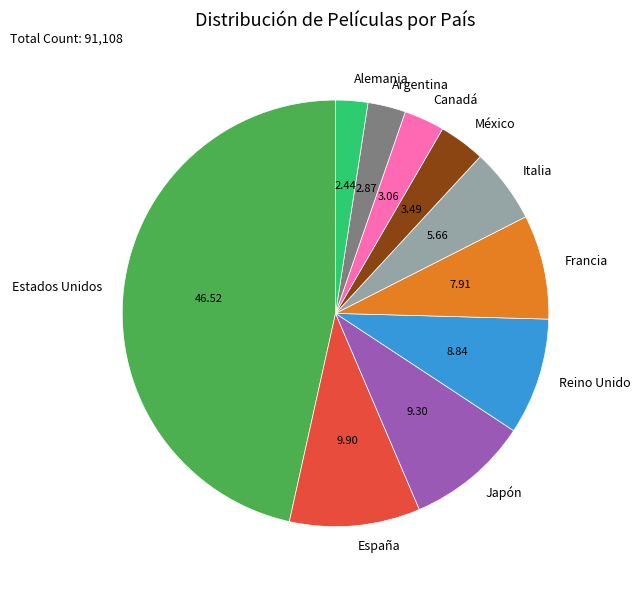

Do Francia and Alemania together represent more than half of the pie?

No